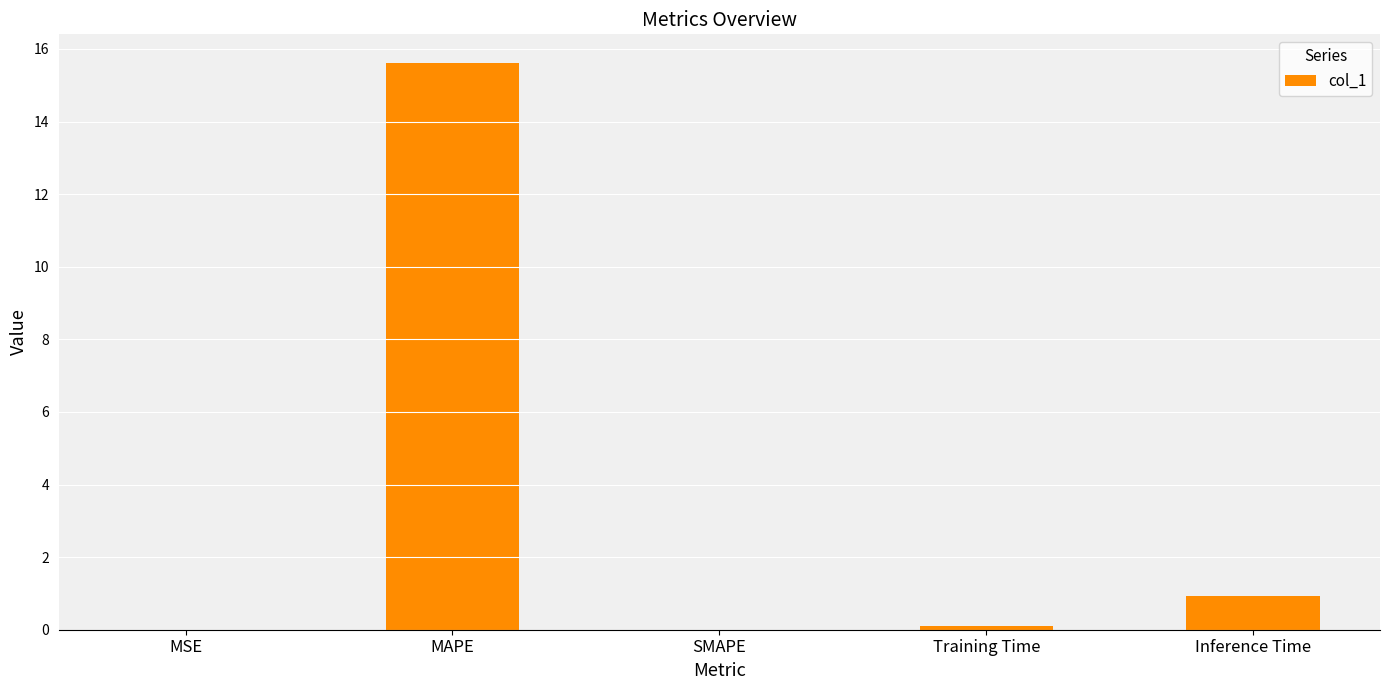

What is the sum of all values?

16.6